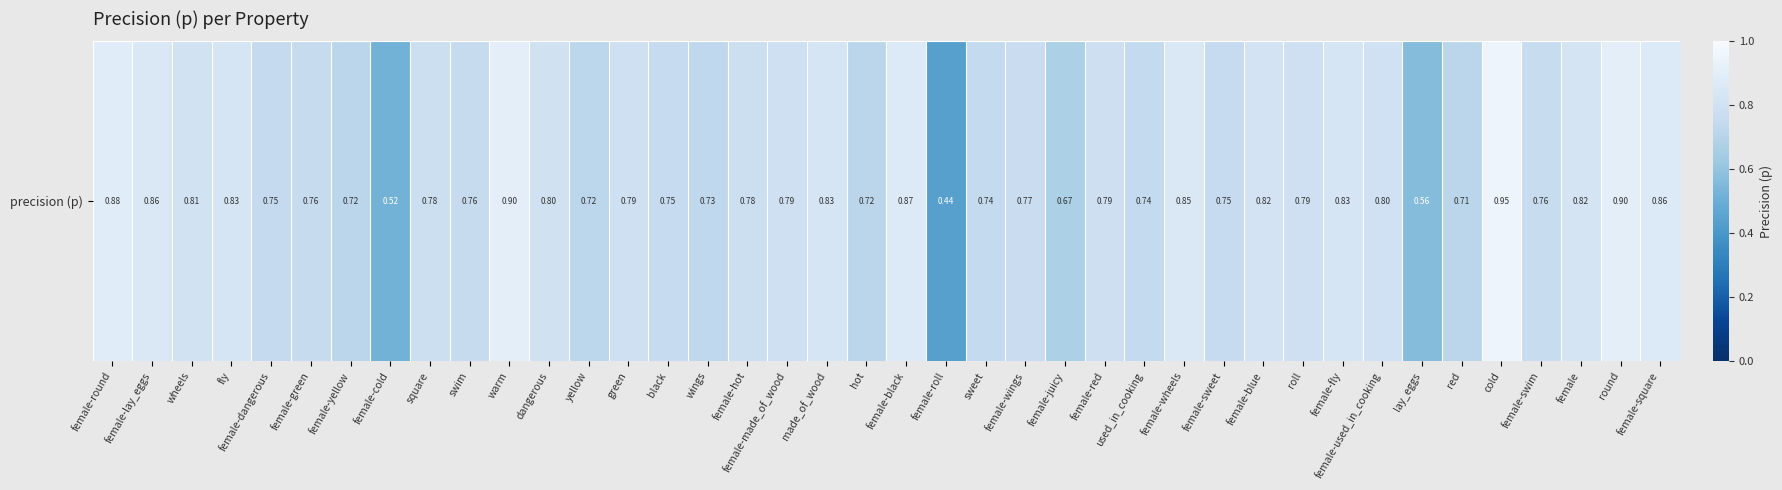

Reading left to right, list all the values displayed in this chart.

female-round=0.9	female-lay_eggs=0.9	wheels=0.8	fly=0.8	female-dangerous=0.7	female-green=0.8	female-yellow=0.7	female-cold=0.5	square=0.8	swim=0.8	warm=0.9	dangerous=0.8	yellow=0.7	green=0.8	black=0.8	wings=0.7	female-hot=0.8	female-made_of_wood=0.8	made_of_wood=0.8	hot=0.7	female-black=0.9	female-roll=0.4	sweet=0.7	female-wings=0.8	female-juicy=0.7	female-red=0.8	used_in_cooking=0.7	female-wheels=0.9	female-sweet=0.8	female-blue=0.8	roll=0.8	female-fly=0.8	female-used_in_cooking=0.8	lay_eggs=0.6	red=0.7	cold=0.9	female-swim=0.8	female=0.8	round=0.9	female-square=0.9